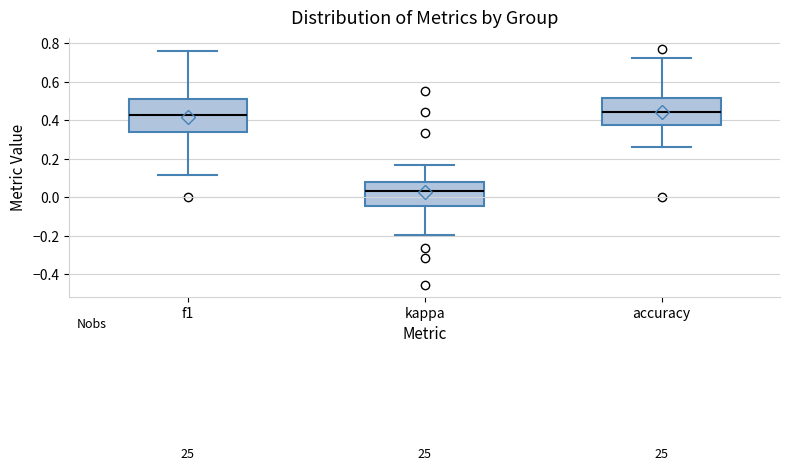

Which box's median line is the lowest?

kappa